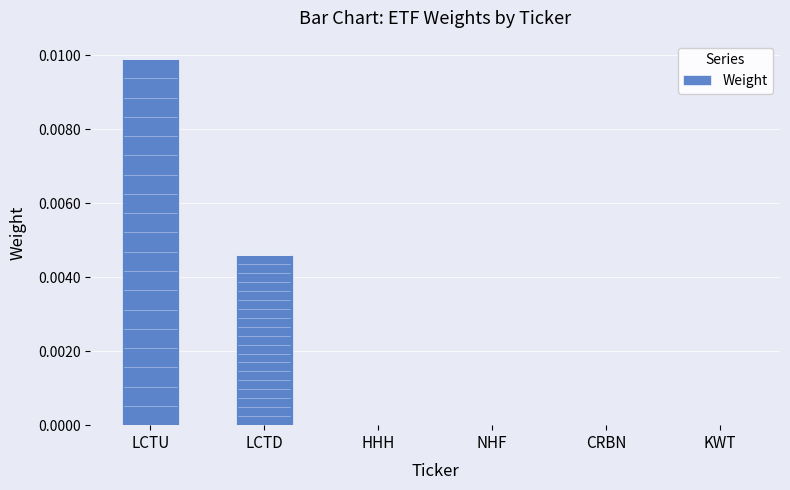

The chart shows a value of 0.0 at LCTU. True or false?

True